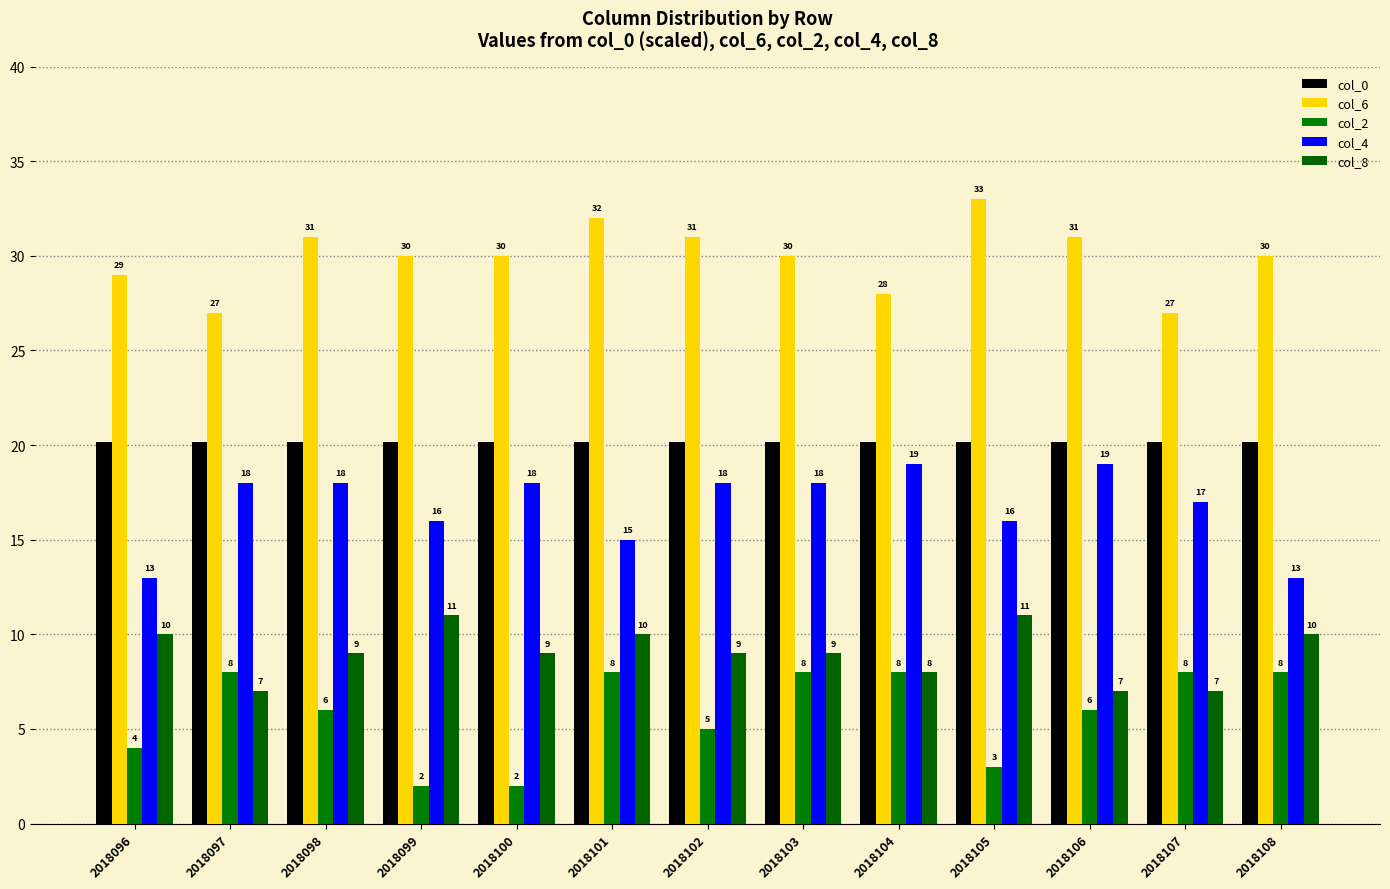

Does the chart contain any negative values?

No